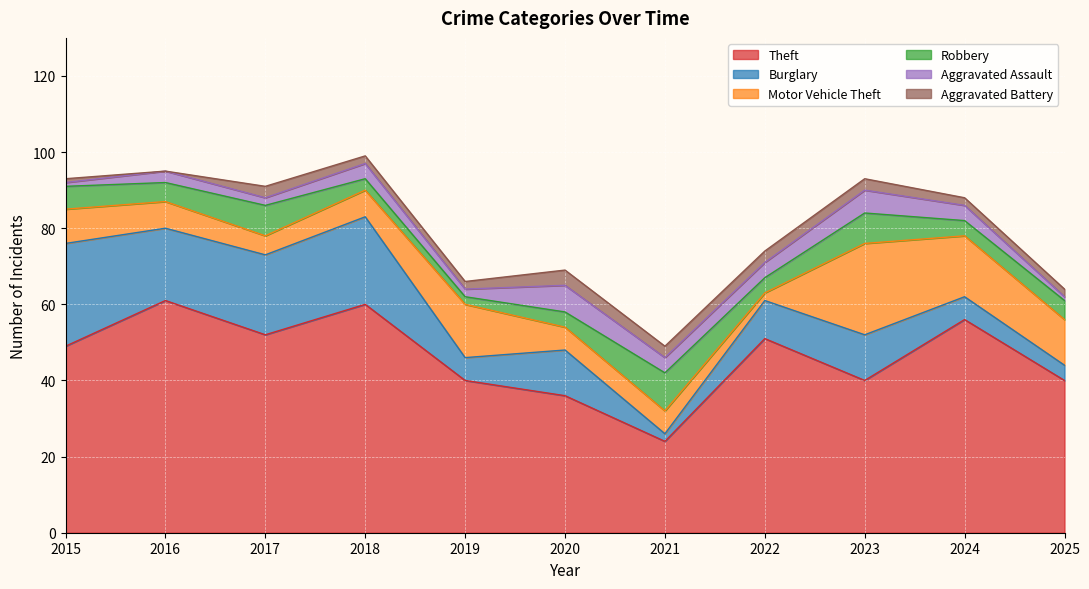

True or false: Aggravated Battery and Theft intersect in this chart.

False